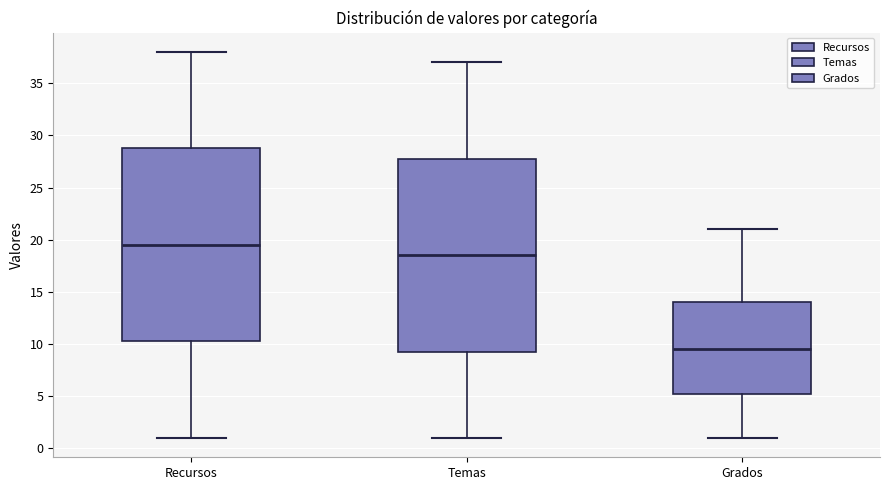

Reading left to right, read every box against the y-axis: the position of its median line, the range the box covers, and the ends of its whiskers. The values are not printed on the chart, so give them approximately, as read against the axis.

Recursos: median 19.5, box 10.5 to 29.0, whiskers 1.0 to 38.0
Temas: median 18.5, box 9.5 to 28.0, whiskers 1.0 to 37.0
Grados: median 9.5, box 5.5 to 14.0, whiskers 1.0 to 21.0